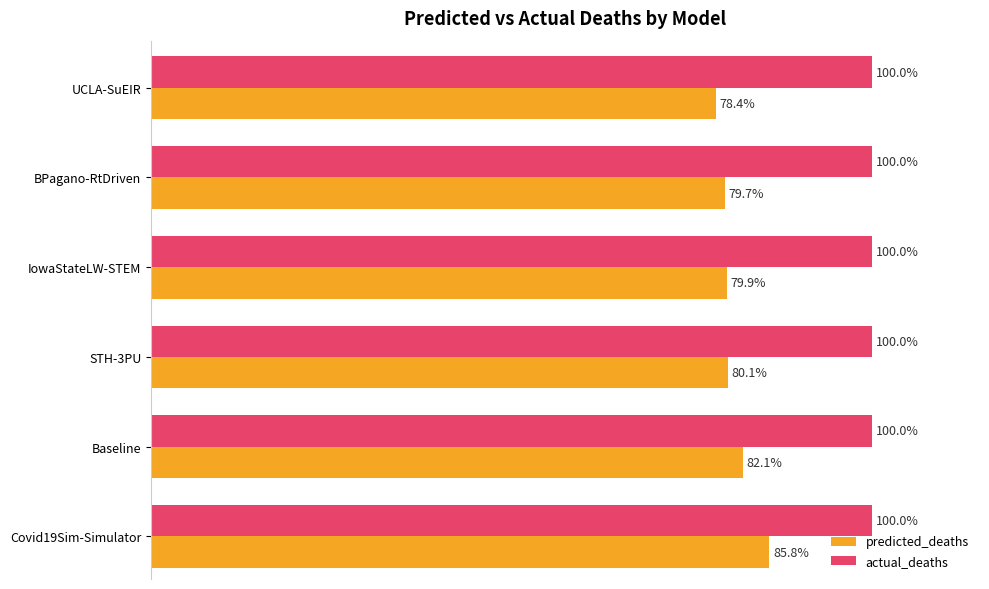

Which series changed the most between Covid19Sim-Simulator and STH-3PU?

predicted_deaths